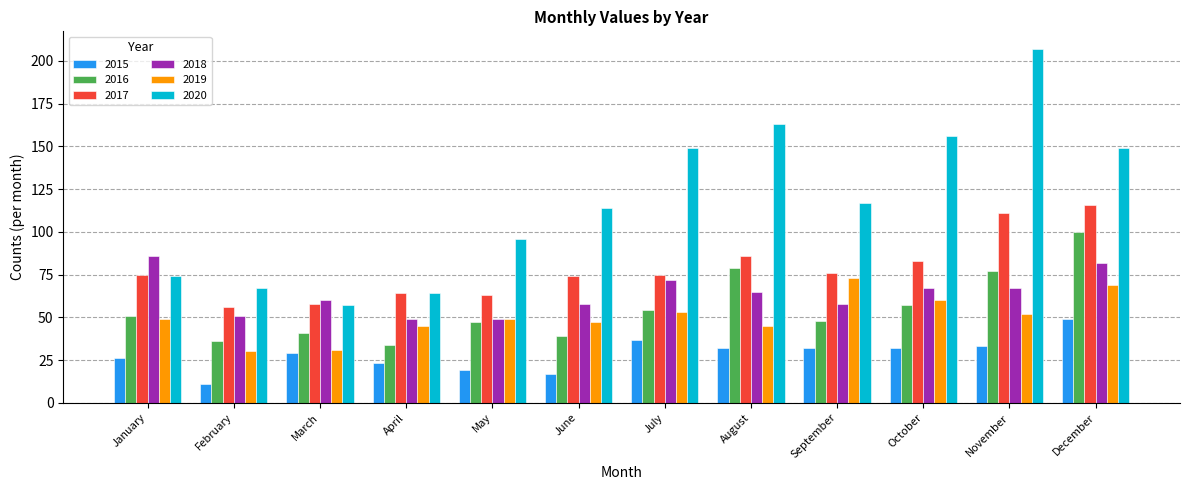

List the series in order of their peak value, highest first.

2020, 2017, 2016, 2018, 2019, 2015